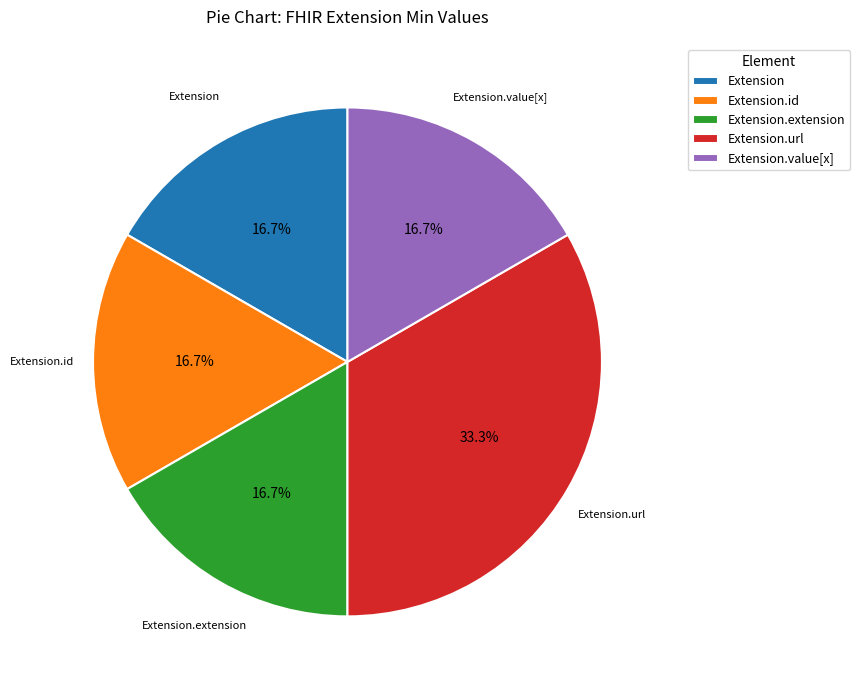

Approximately how many times larger is the value at Extension.url compared to Extension?

2.0